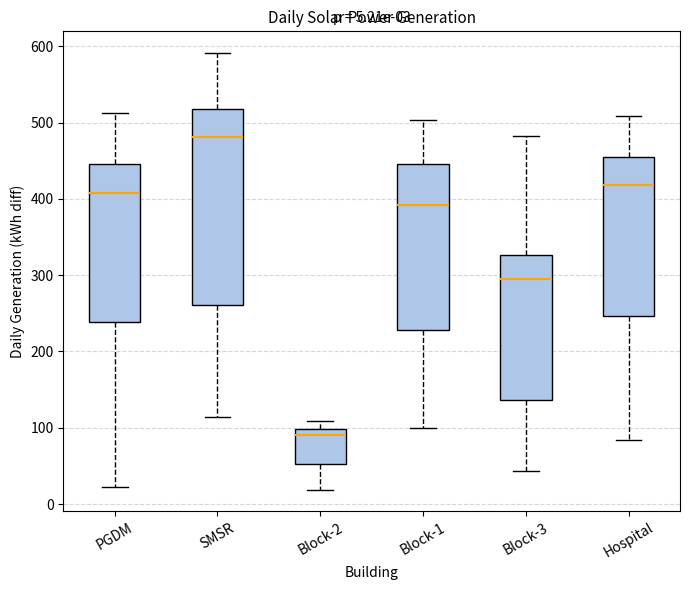

Which box is the tallest, from its lower edge to its upper edge?

SMSR